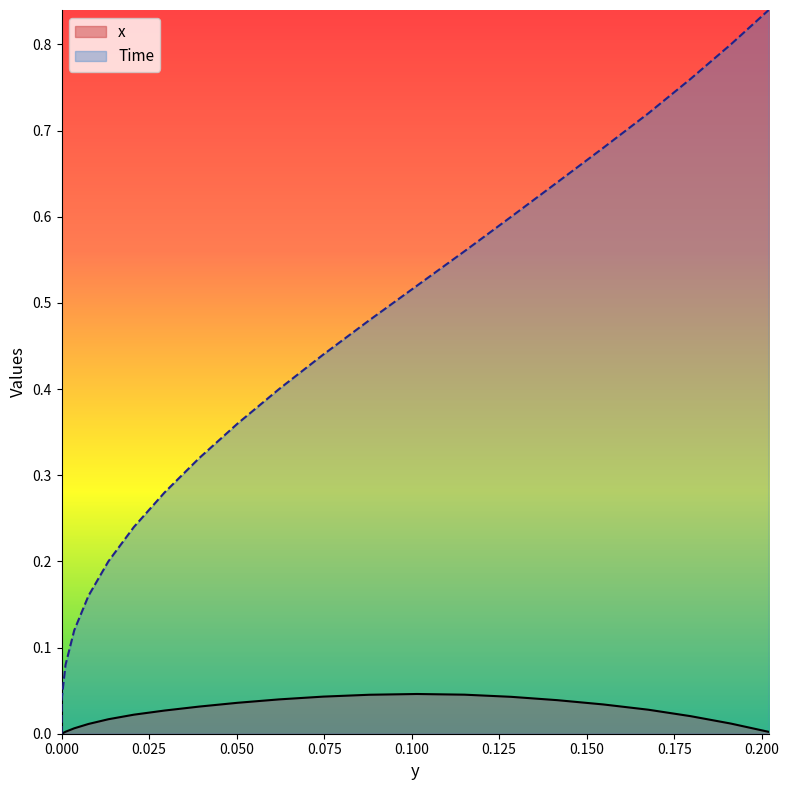

Rank the series by their average value, from highest to lowest.

Time, x